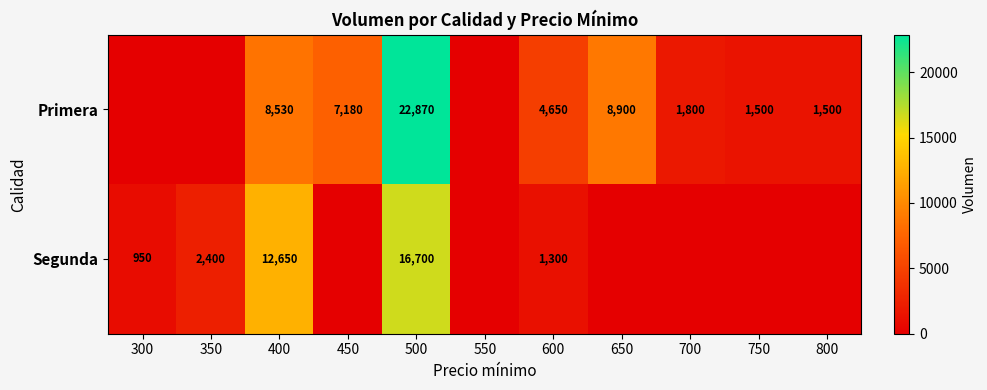

Is it true that Segunda equals 2400 at 350?

True